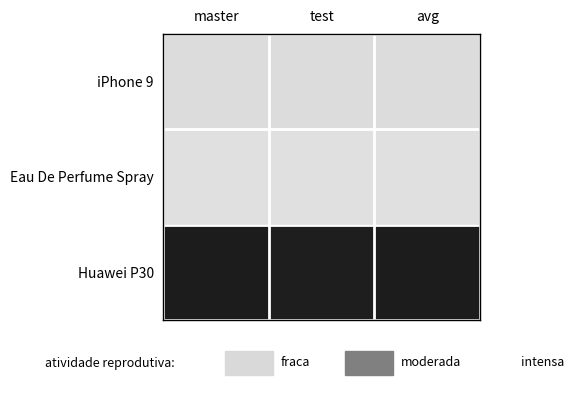

Reading left to right, list all the values displayed in this chart.

iPhone 9: master=4.7	test=4.7	avg=4.7
Eau De Perfume Spray: master=4.7	test=4.7	avg=4.7
Huawei P30: master=4.1	test=4.1	avg=4.1